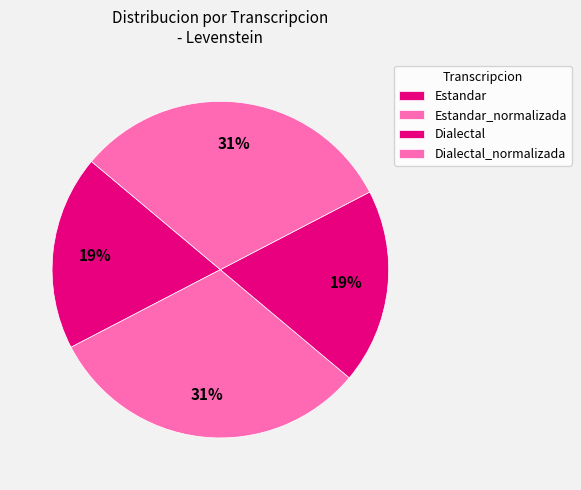

To the nearest percent, what percentage of the pie is Estandar_normalizada?

31%